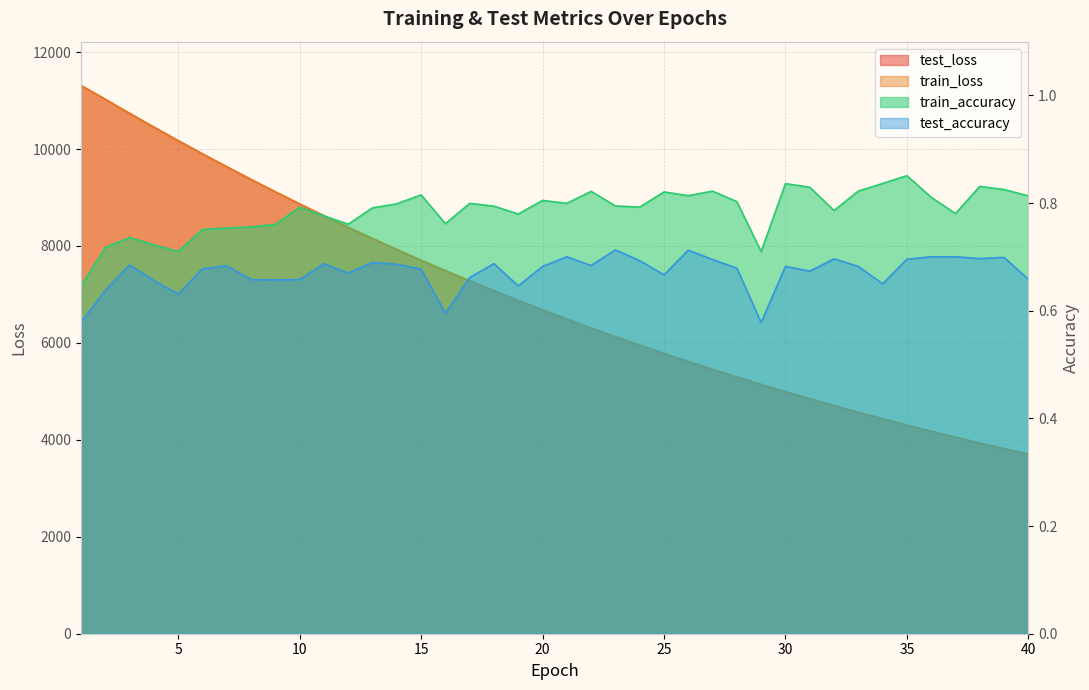

Does the chart have visible grid lines?

Yes